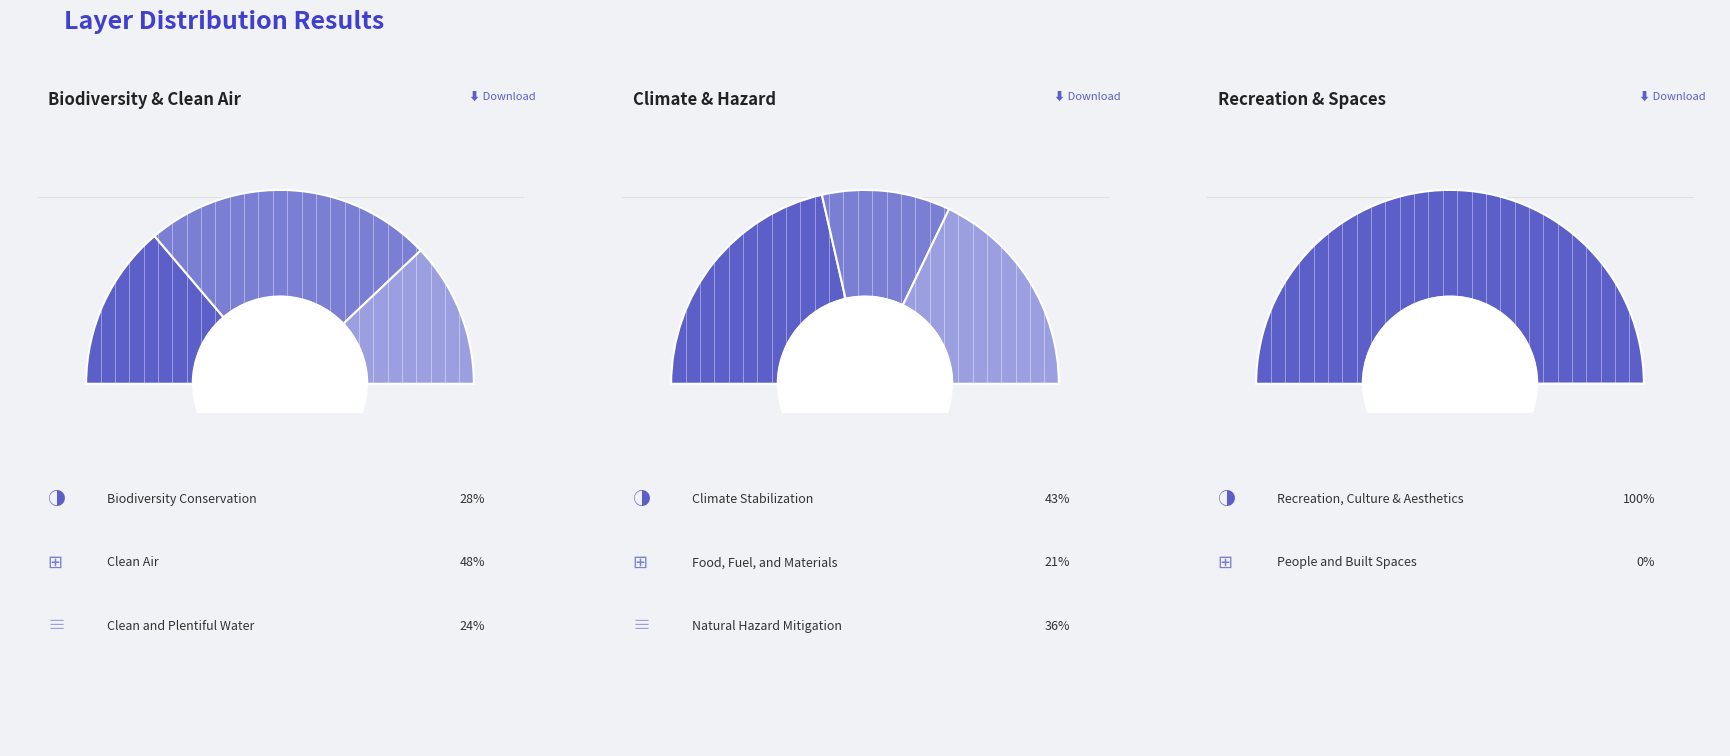

The People and Built Spaces slice represents 0% of the pie. True or false?

True